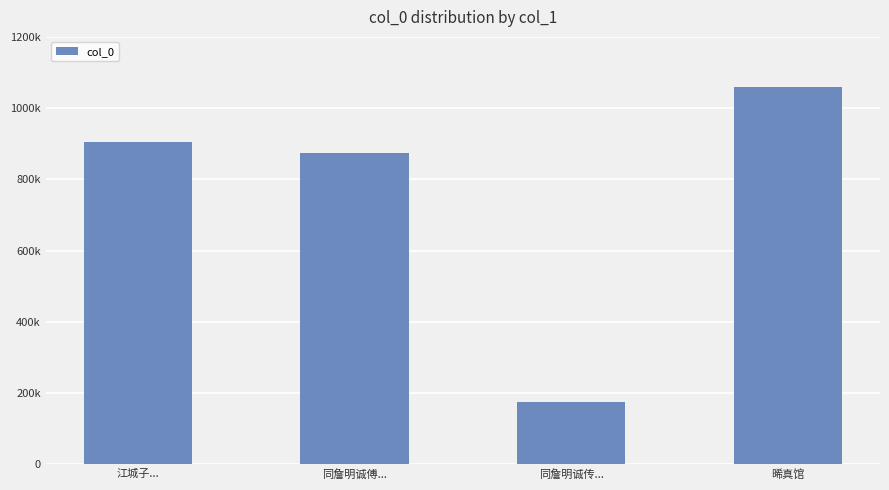

Is it true that the value at 同詹明诚傅... is 873401?

True